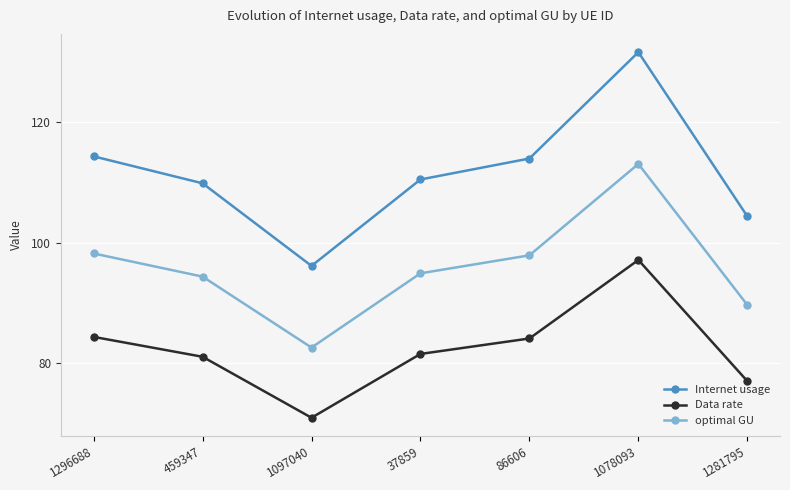

How many lines are shown in the chart?

3